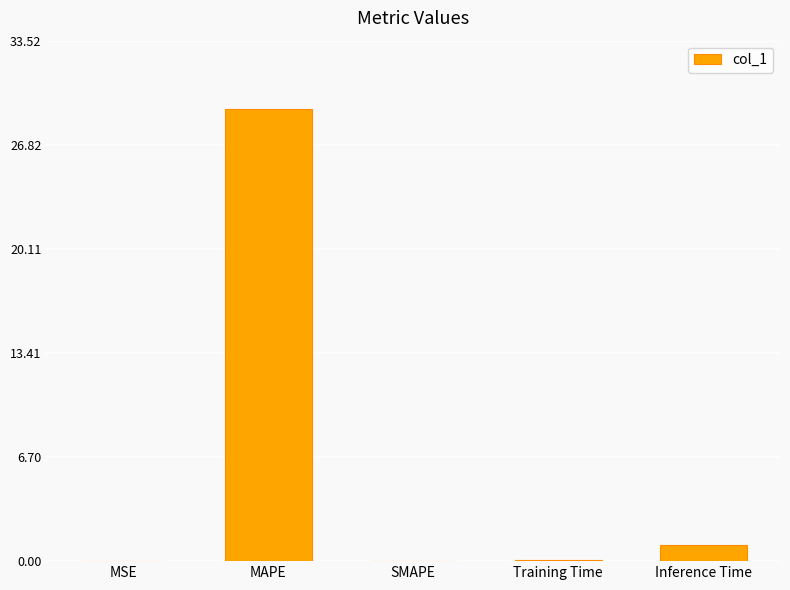

How many distinct data groups are displayed?

1